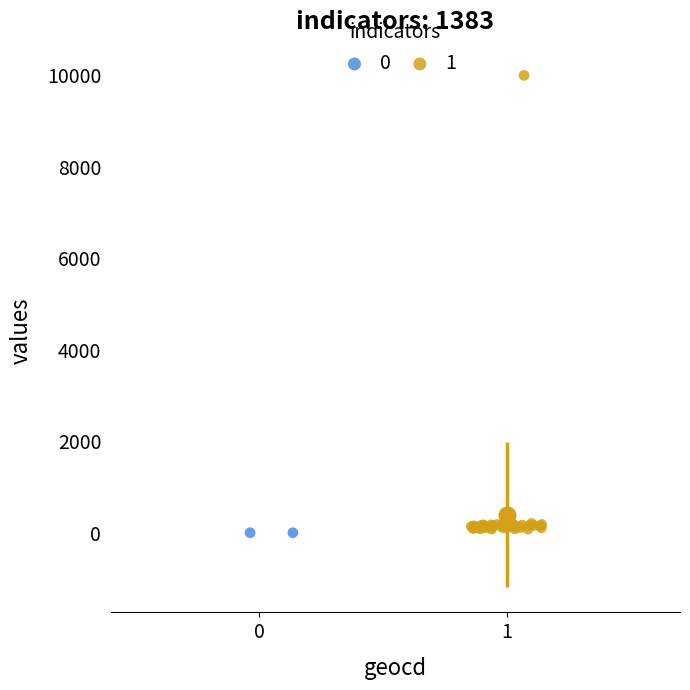

What are all the series names shown in the legend?

0, 1